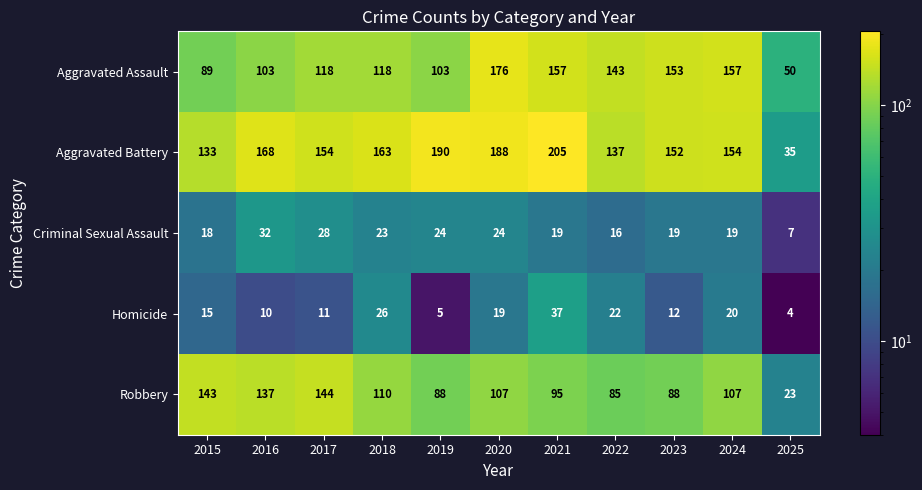

Is it true that Criminal Sexual Assault equals 51 at 2016?

False